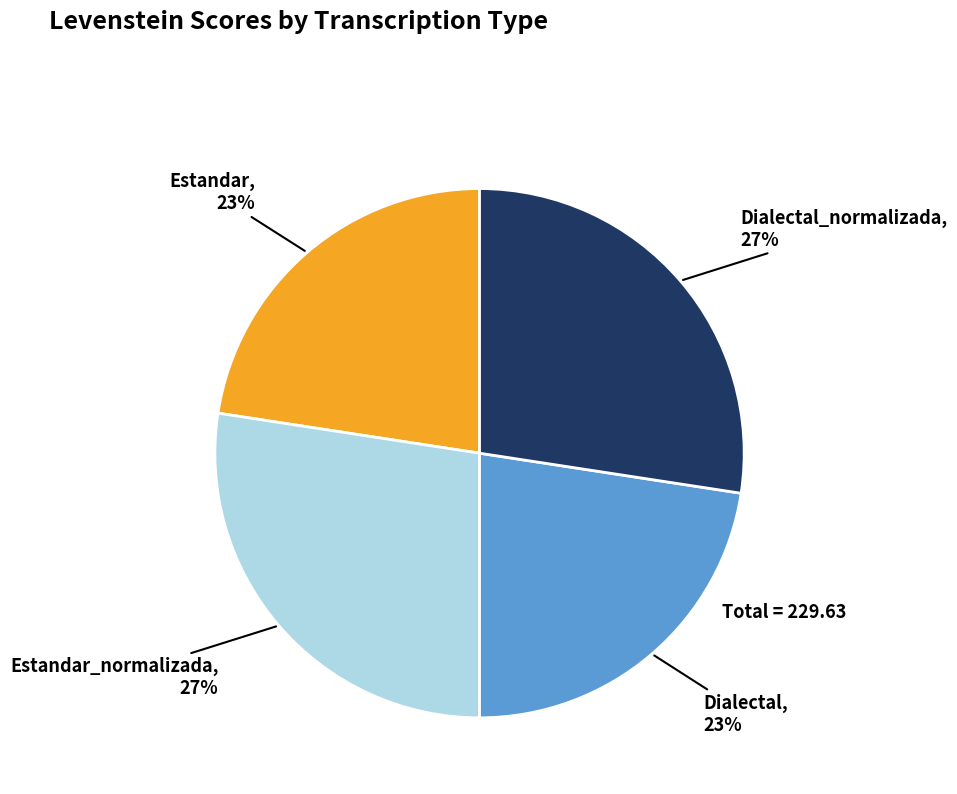

To the nearest percent, what is the average slice percentage?

25%